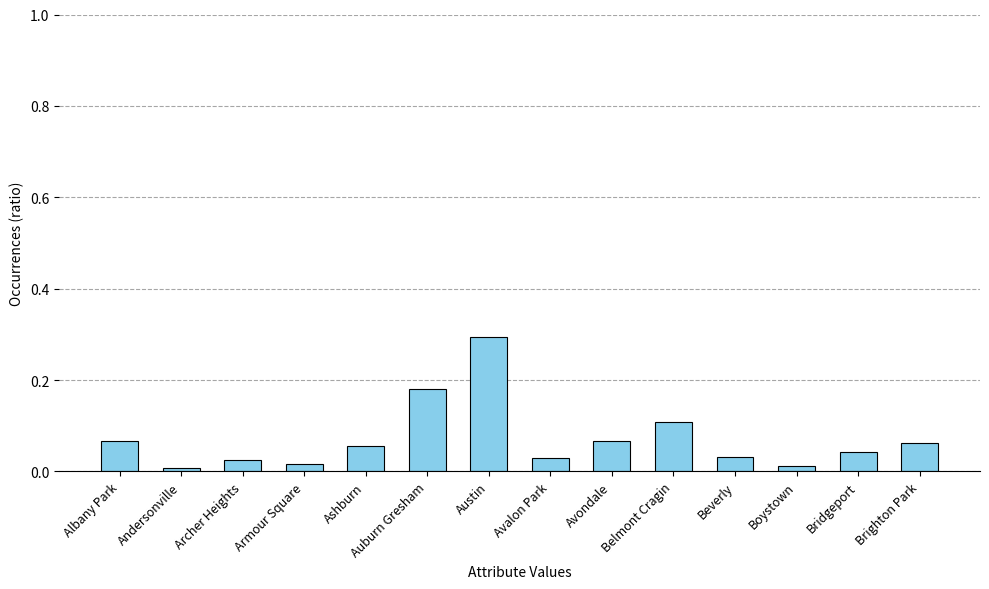

Are the bars horizontal?

No